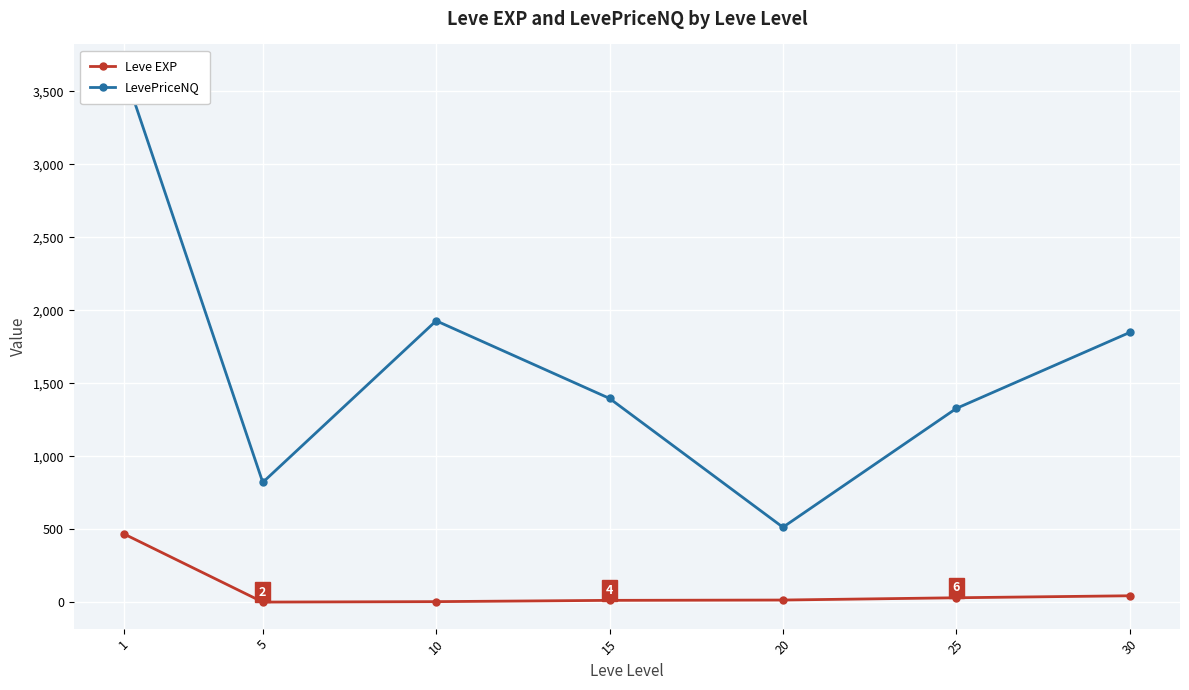

Which has a higher value, 5 or 10?

10